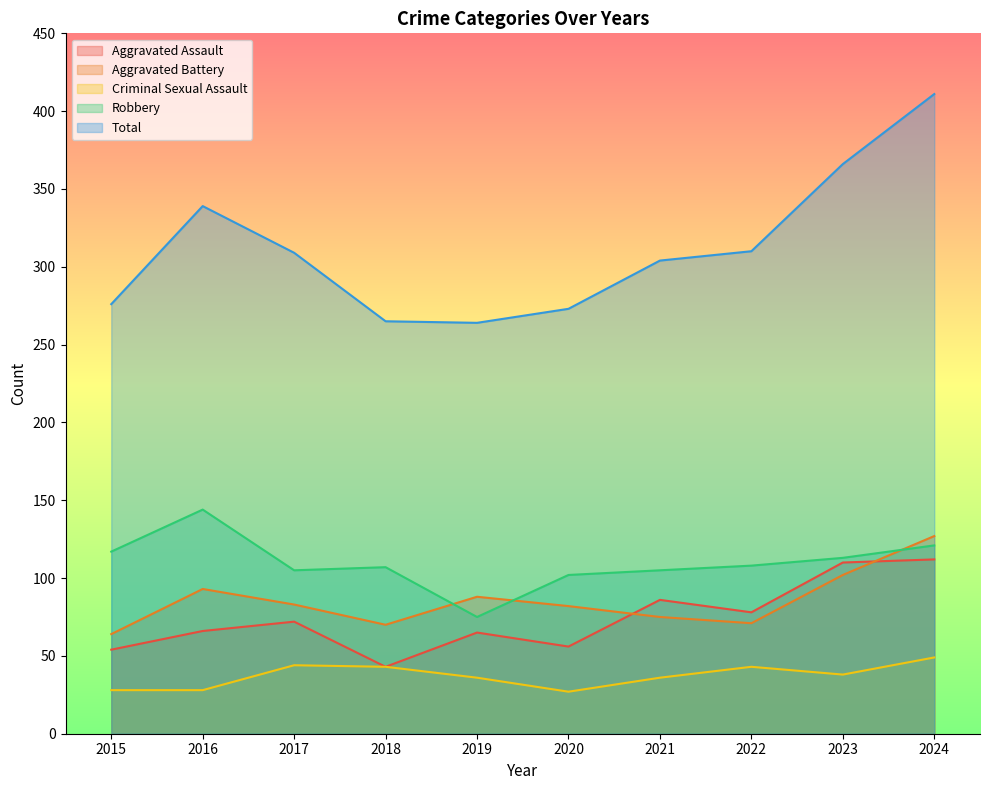

What are all the series names shown in the legend?

Aggravated Assault, Aggravated Battery, Criminal Sexual Assault, Robbery, Total